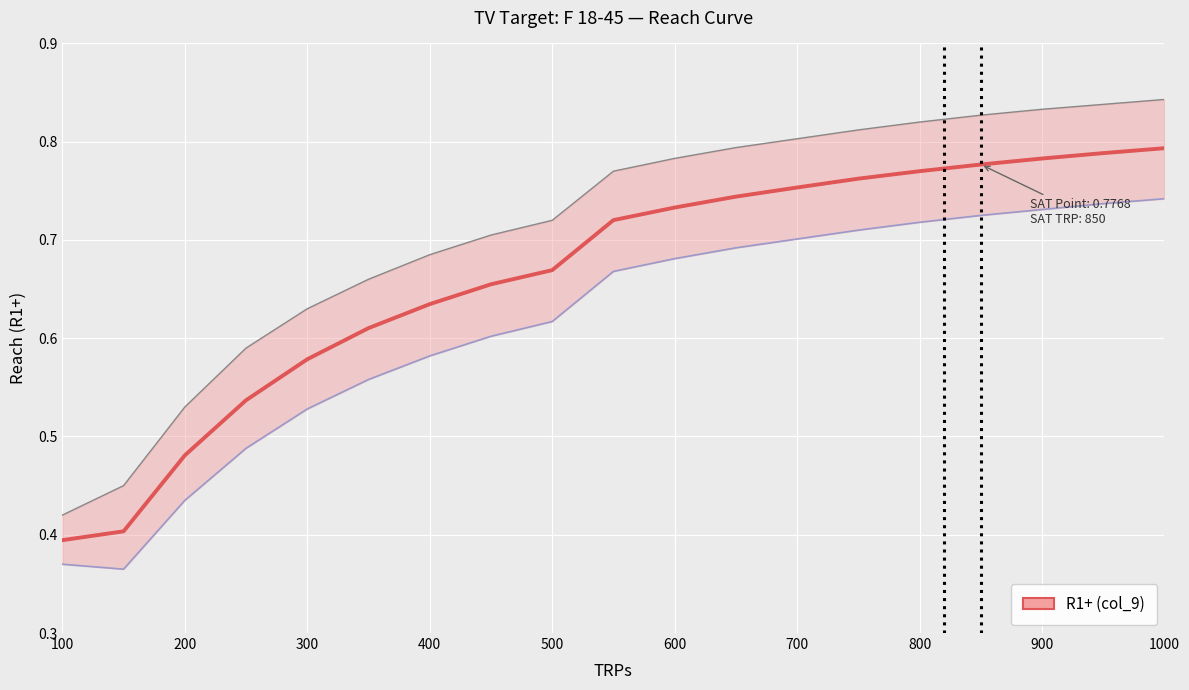

Which category has the highest value across all series?

1000